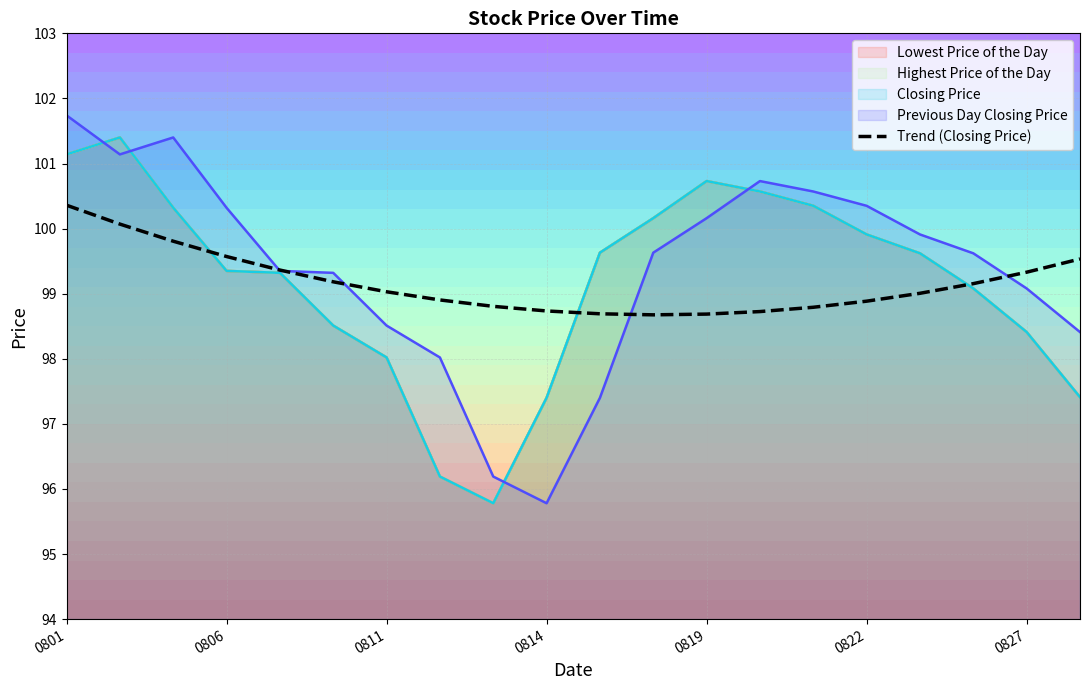

At which category does the chart reach its peak across all series?

0801